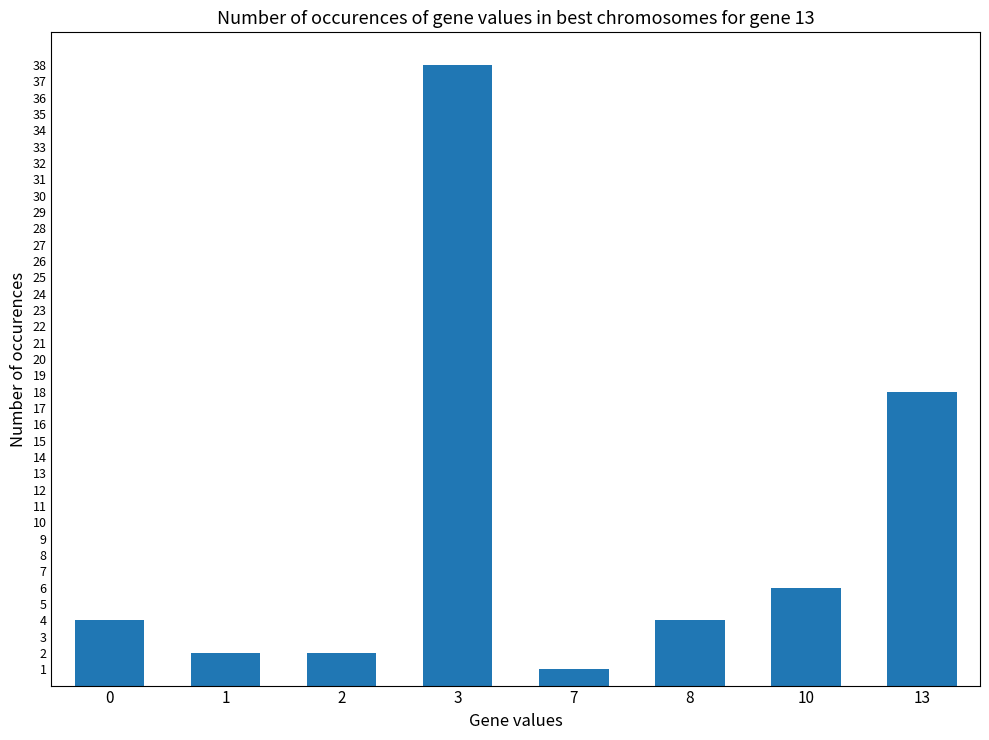

The chart shows a value of 1 at 0. True or false?

False